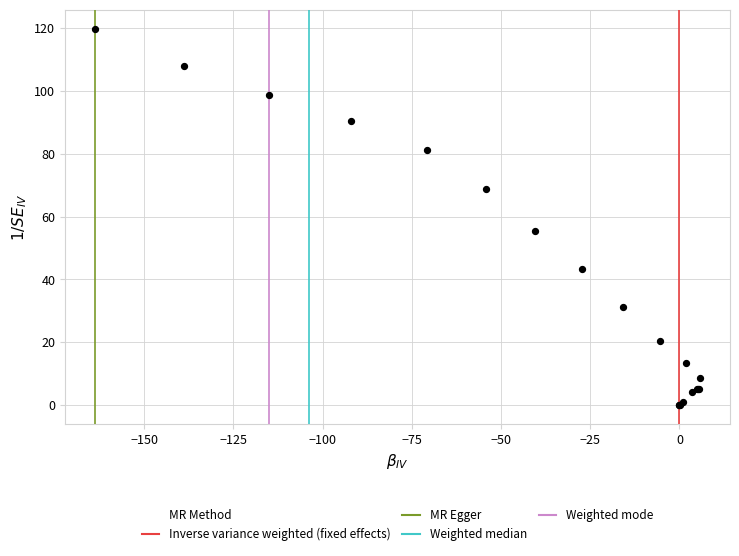

What Y value in the scatter plot is closest to 59?

55.4